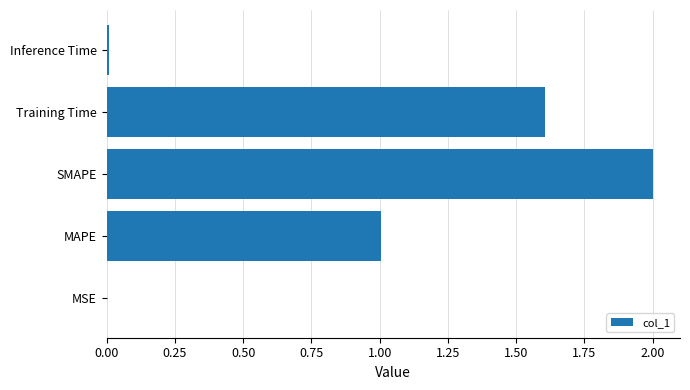

The value at SMAPE is 3.5. True or false?

False